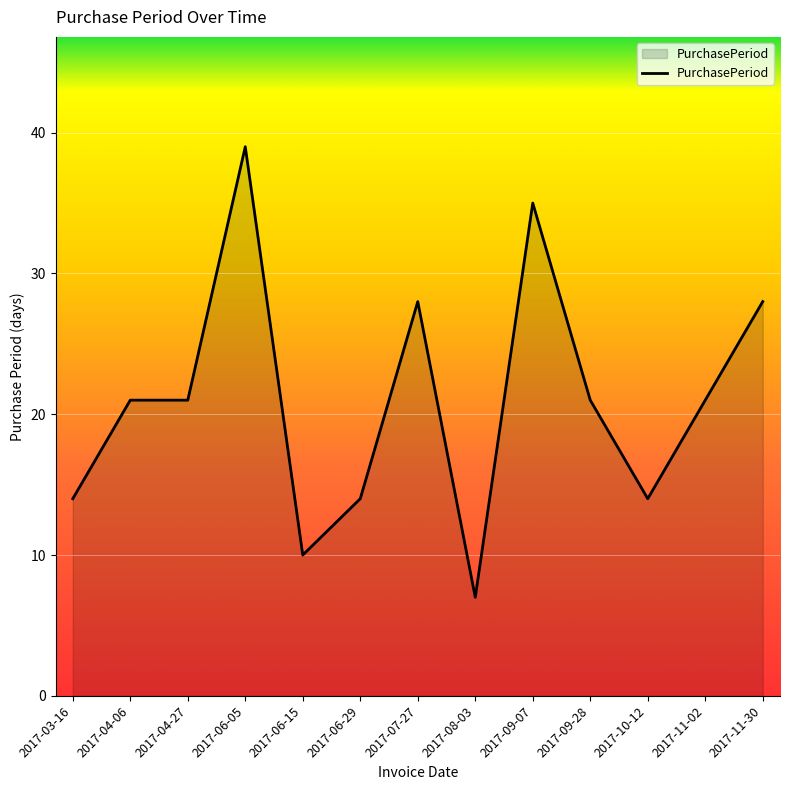

What is the greatest value displayed?

39